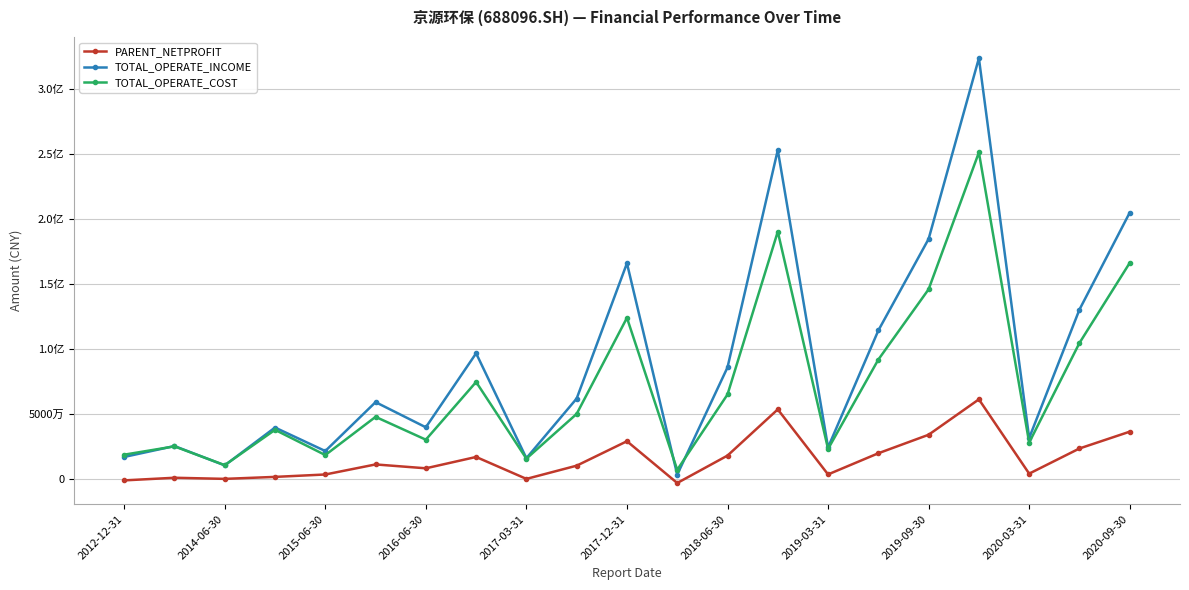

What is the smallest value displayed?

-3156763.8